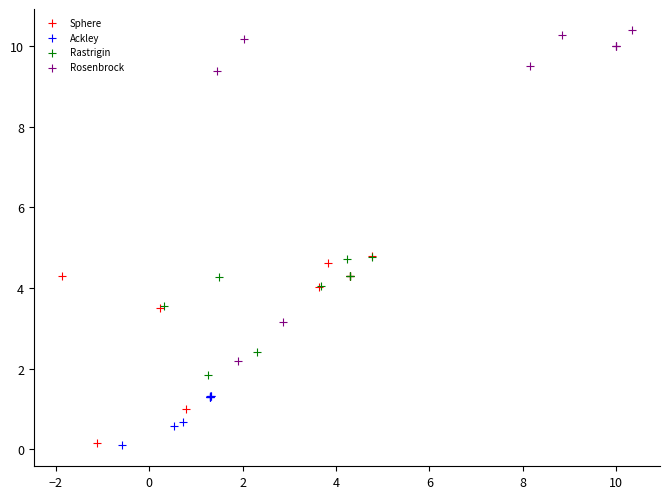

Which series has the widest spread of Y values?

Rosenbrock